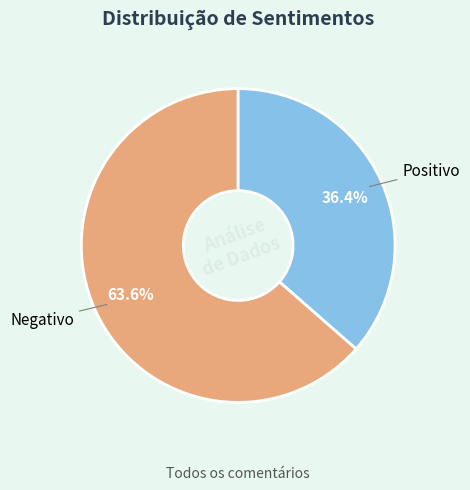

What percentage is the Negativo slice, to the nearest percent?

64%